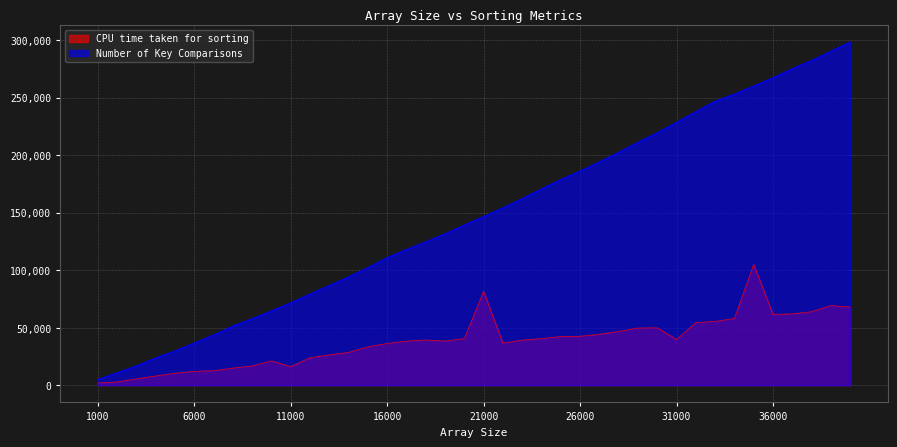

List the labels in order of CPU time taken for sorting value, largest first.

35000, 21000, 39000, 40000, 38000, 37000, 36000, 34000, 33000, 32000, 30000, 29000, 28000, 27000, 26000, 25000, 24000, 20000, 31000, 18000, 23000, 19000, 17000, 22000, 16000, 15000, 14000, 13000, 12000, 10000, 9000, 11000, 8000, 7000, 6000, 5000, 4000, 3000, 2000, 1000